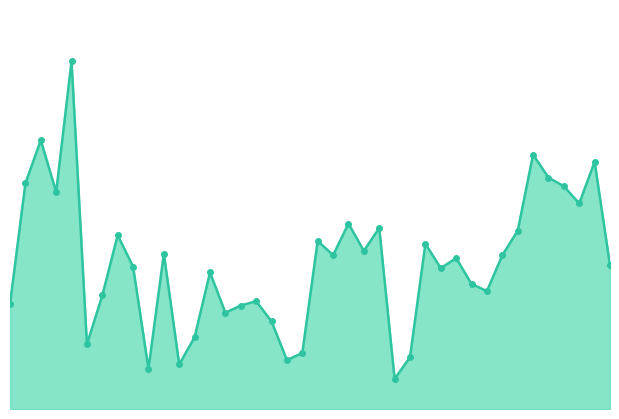

How many lines are shown in the chart?

1